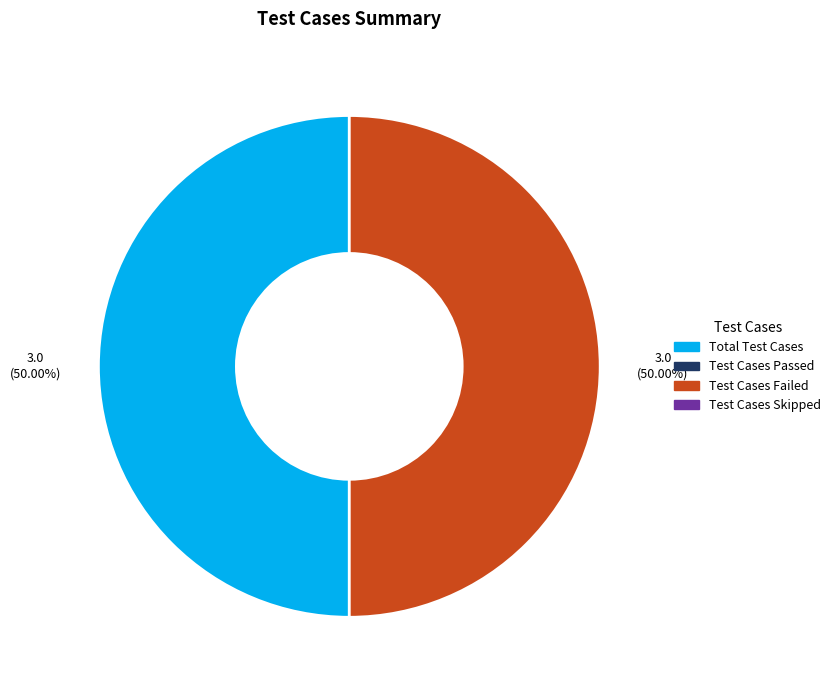

Count the number of slices in the pie.

2